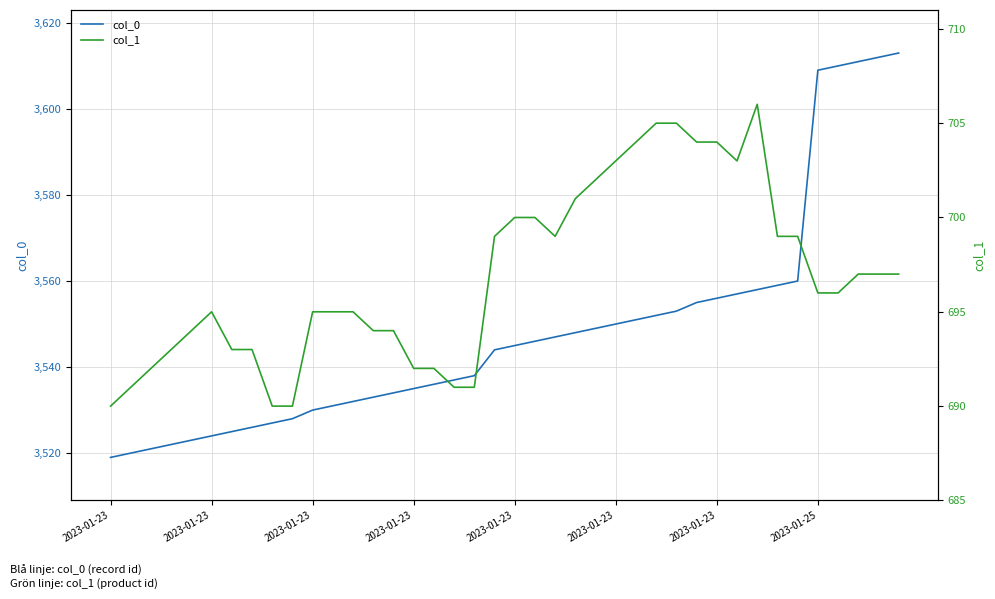

True or false: col_1 has a value of 704 at 26.

True